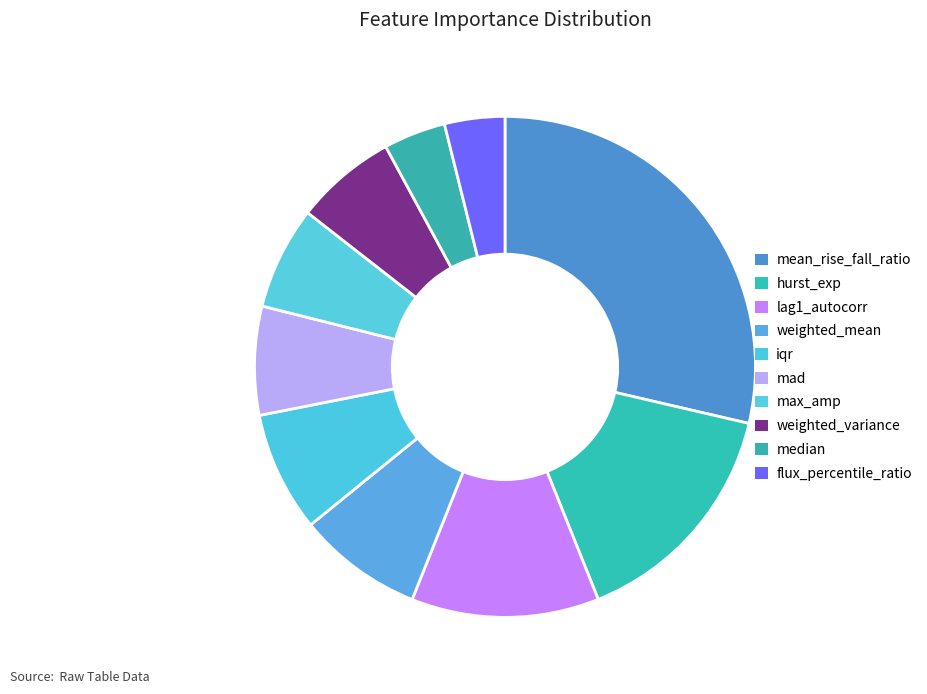

What percentage is the lag1_autocorr slice, to the nearest percent?

12%